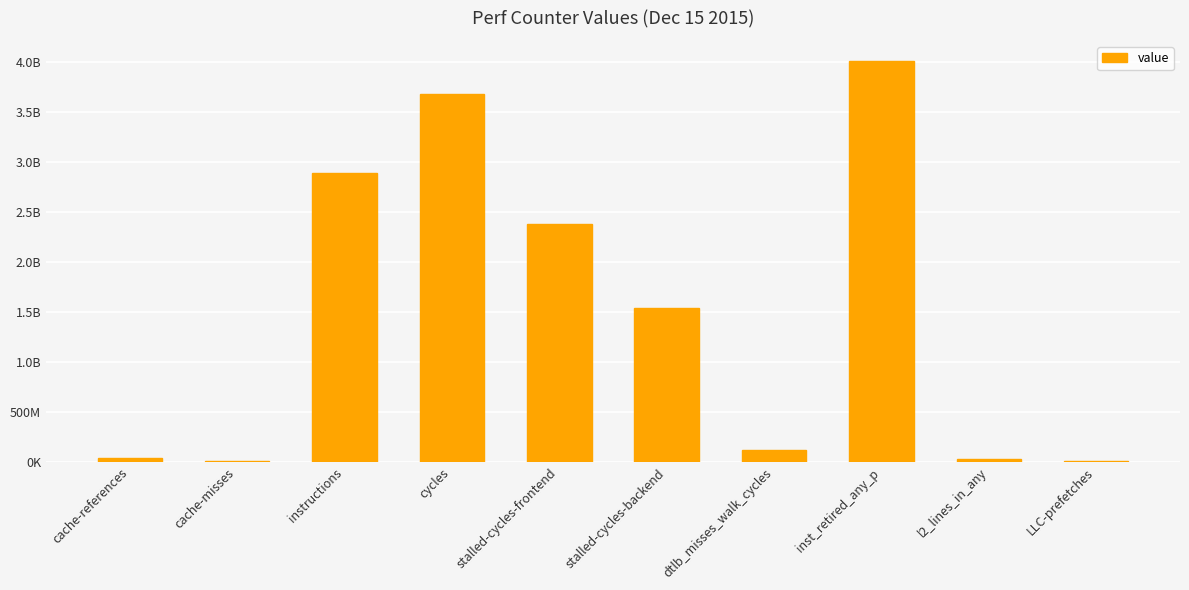

What is the label of the 3rd bar from the left?

instructions